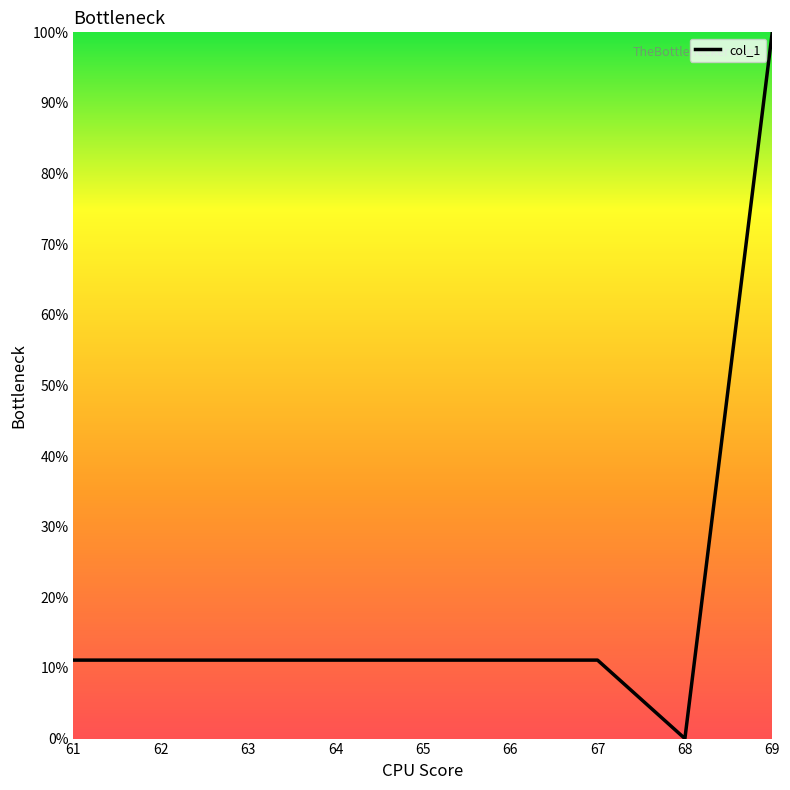

The chart shows a value of 16.3 at 64. True or false?

False